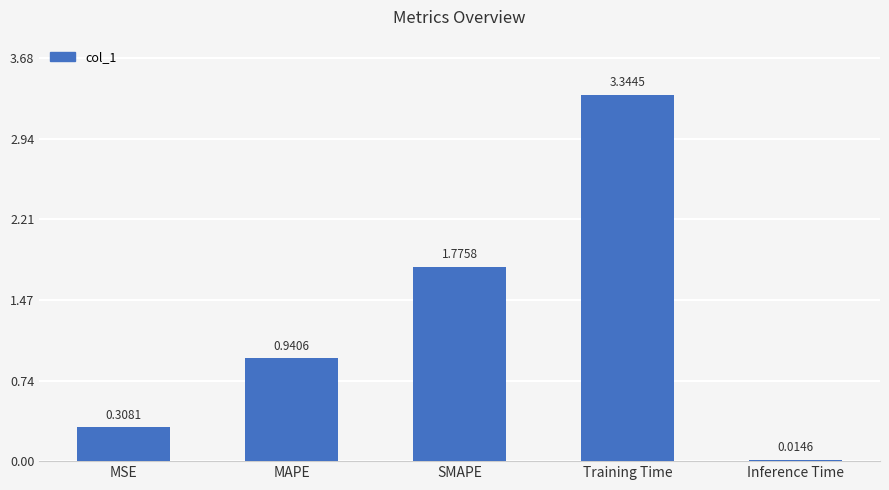

List the labels in order of value, largest first.

Training Time, SMAPE, MAPE, MSE, Inference Time